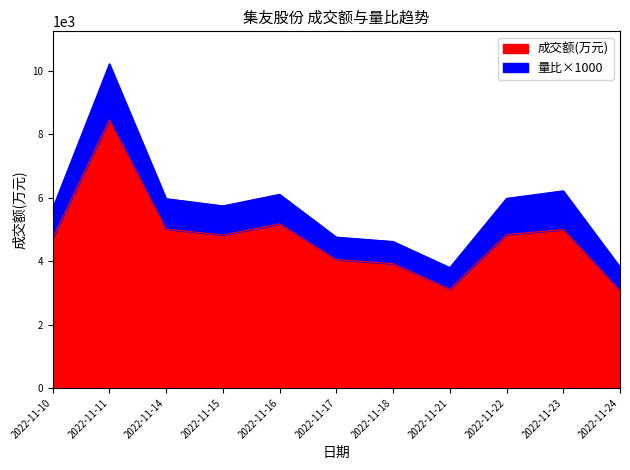

How many values are below 4823?

5